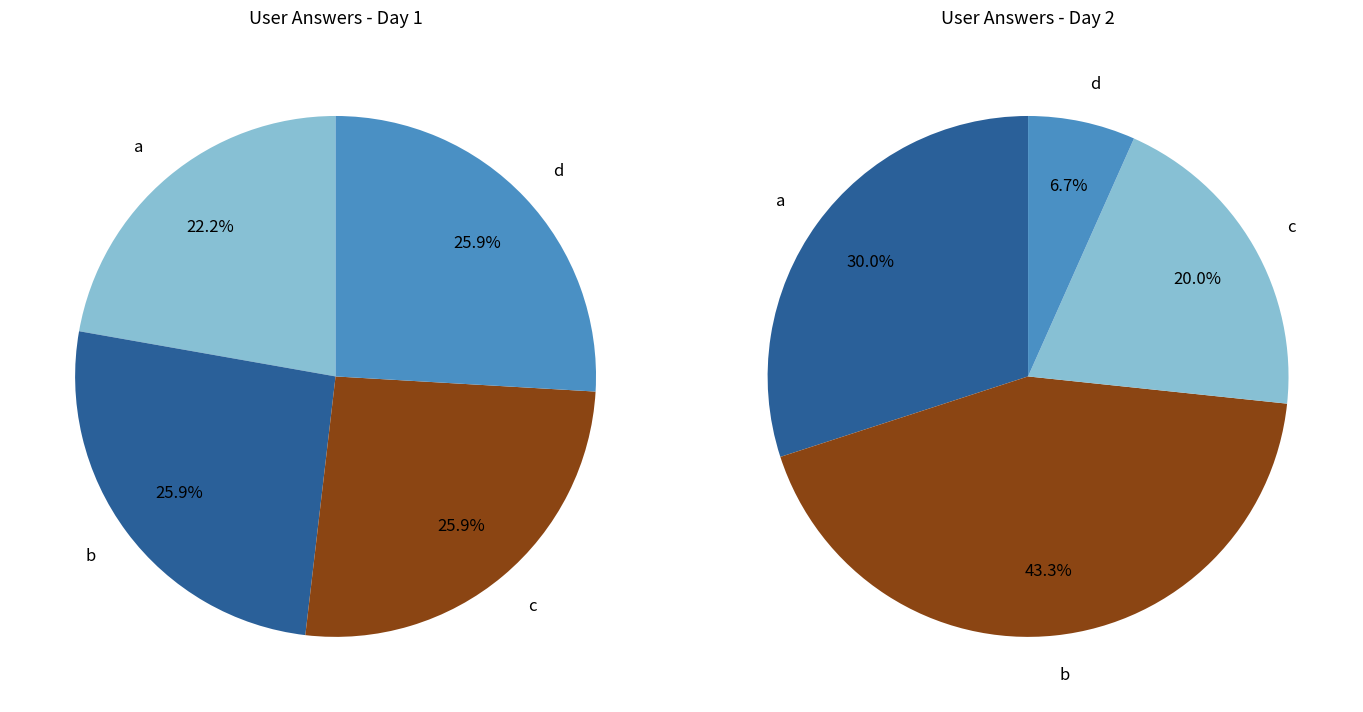

What is the ratio of the value at b to the value at a?

1.3